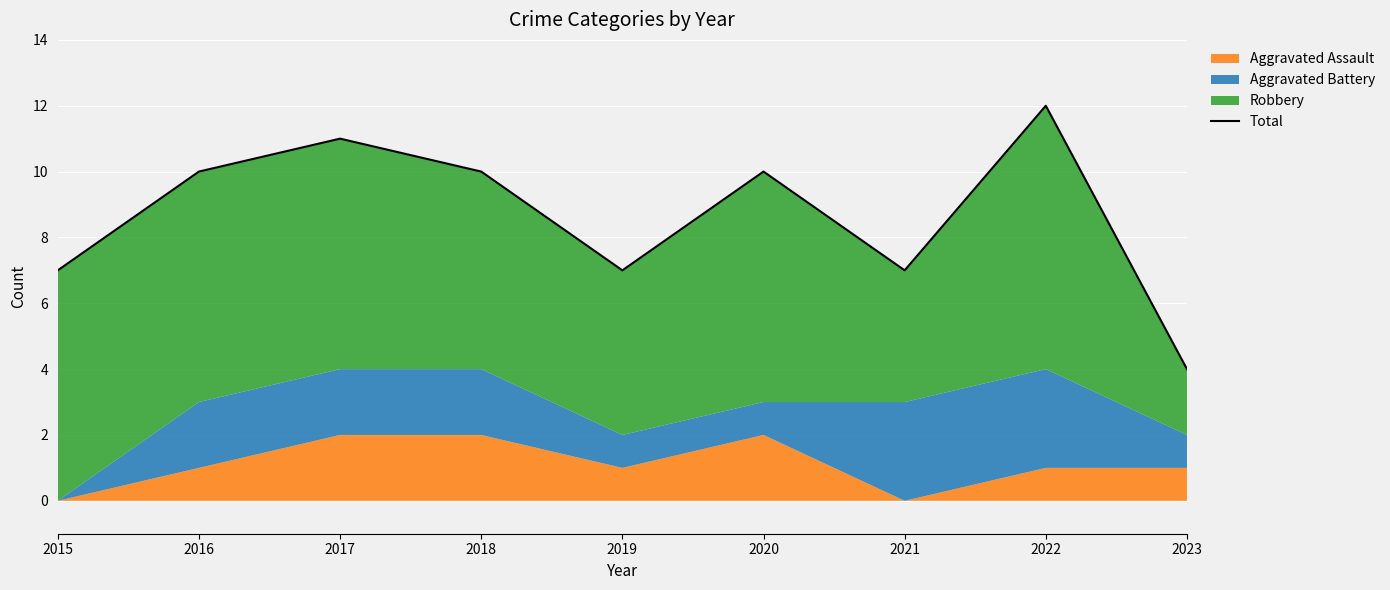

How many values are below 10?

4